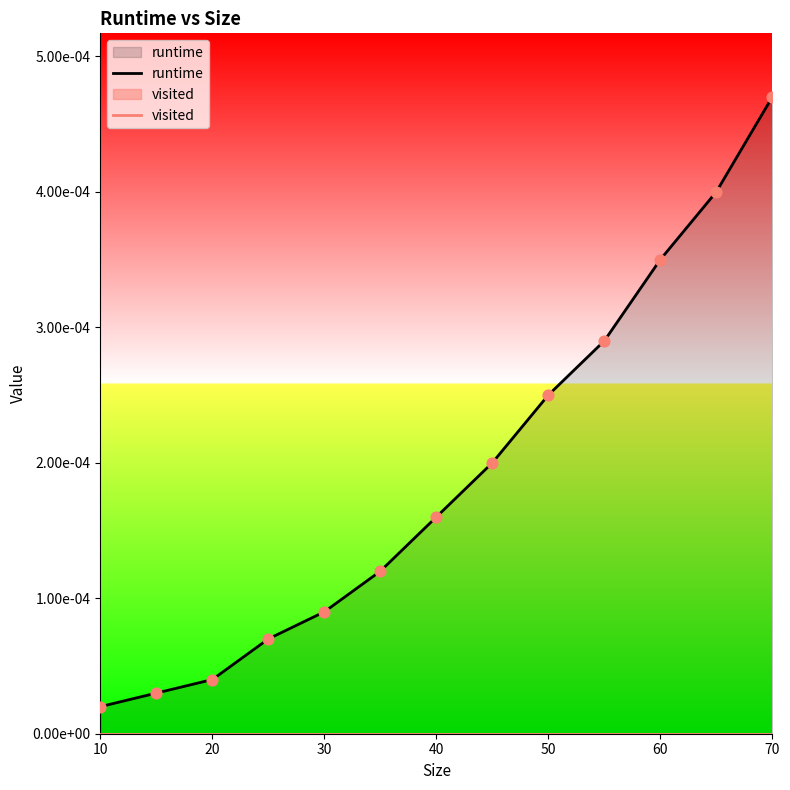

Which series has the largest total across all categories?

runtime